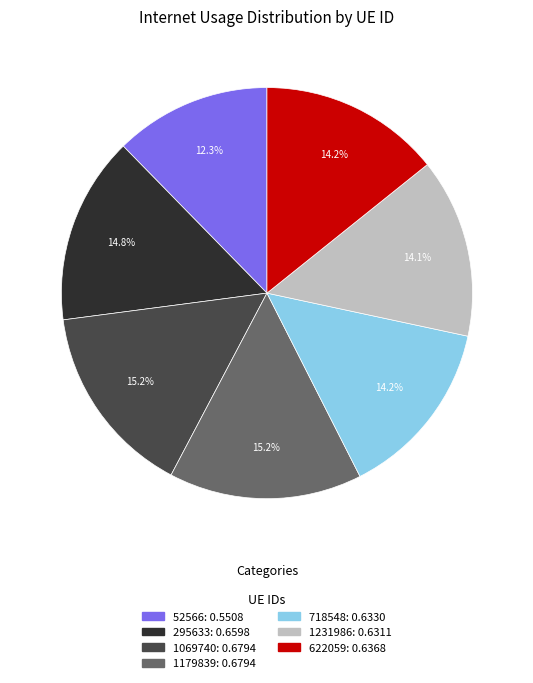

Does 52566 represent more than half of the total?

No